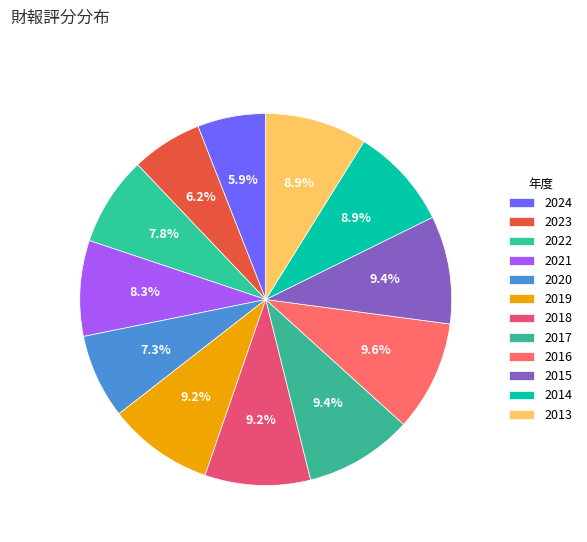

Count the number of slices in the pie.

12